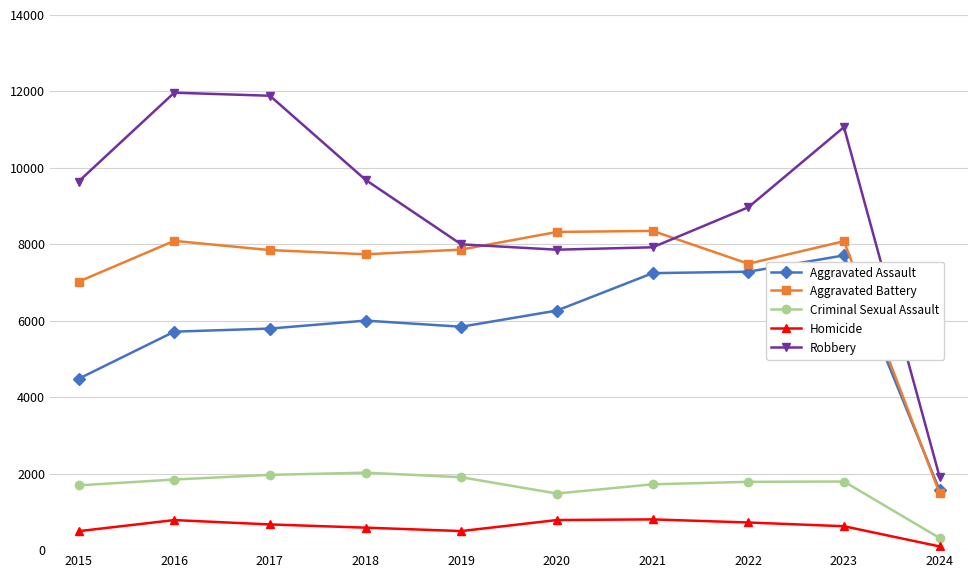

What is the difference between the Homicide values at 2016 and 2015?

290